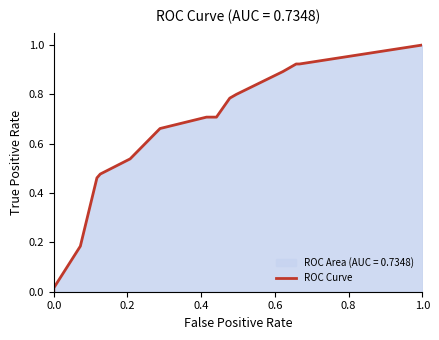

True or false: there are more than 2 points higher than both neighbors.

False